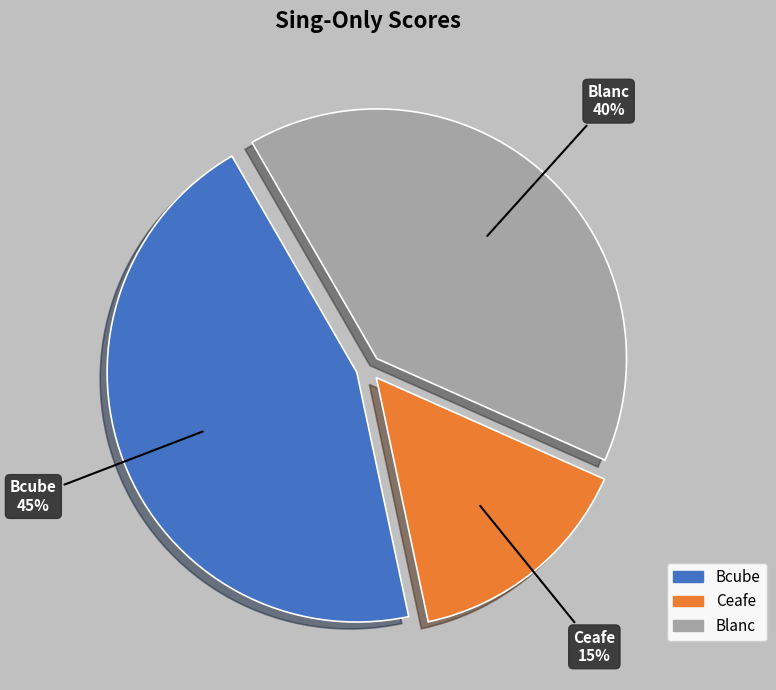

True or false: Ceafe accounts for 15% of the total.

True